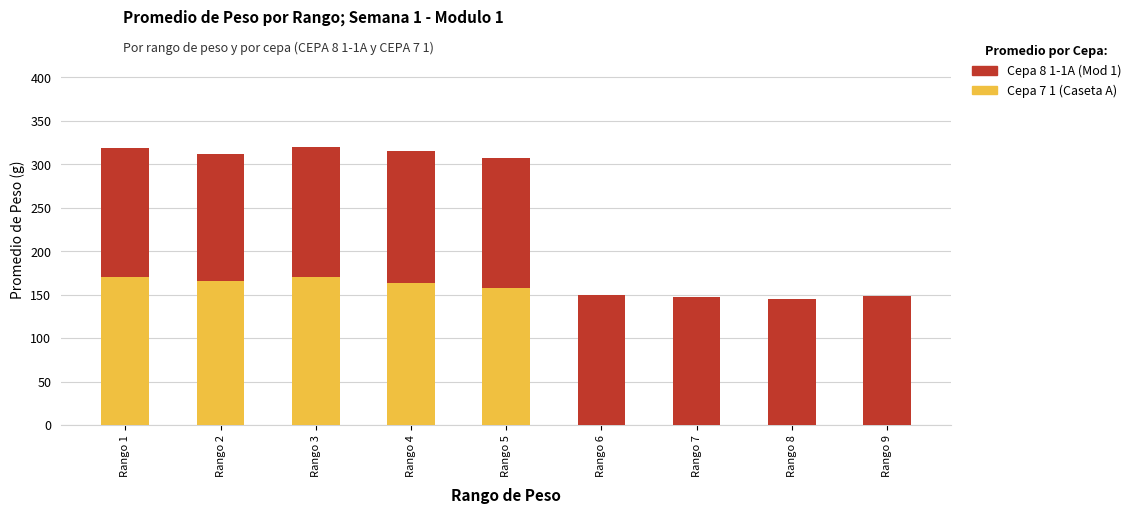

What is the total value across all series at Rango 6?

149.3